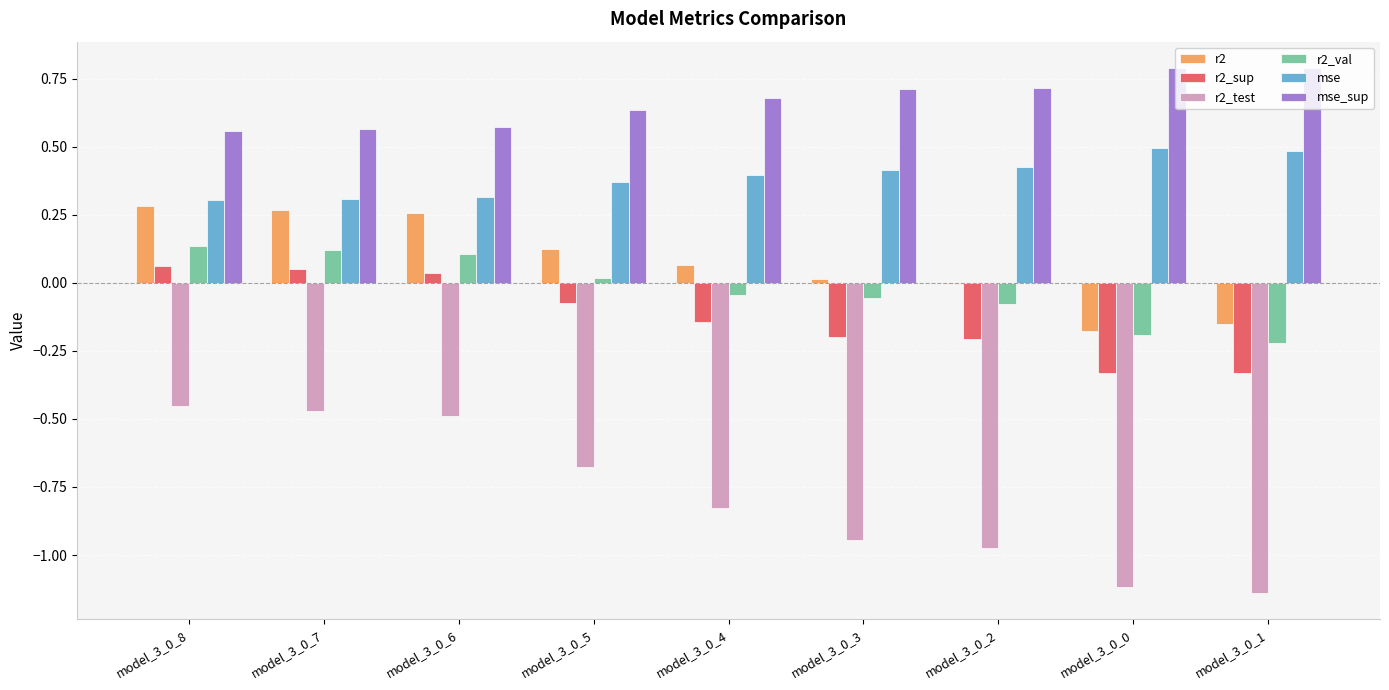

Which series has the largest total across all categories?

mse_sup